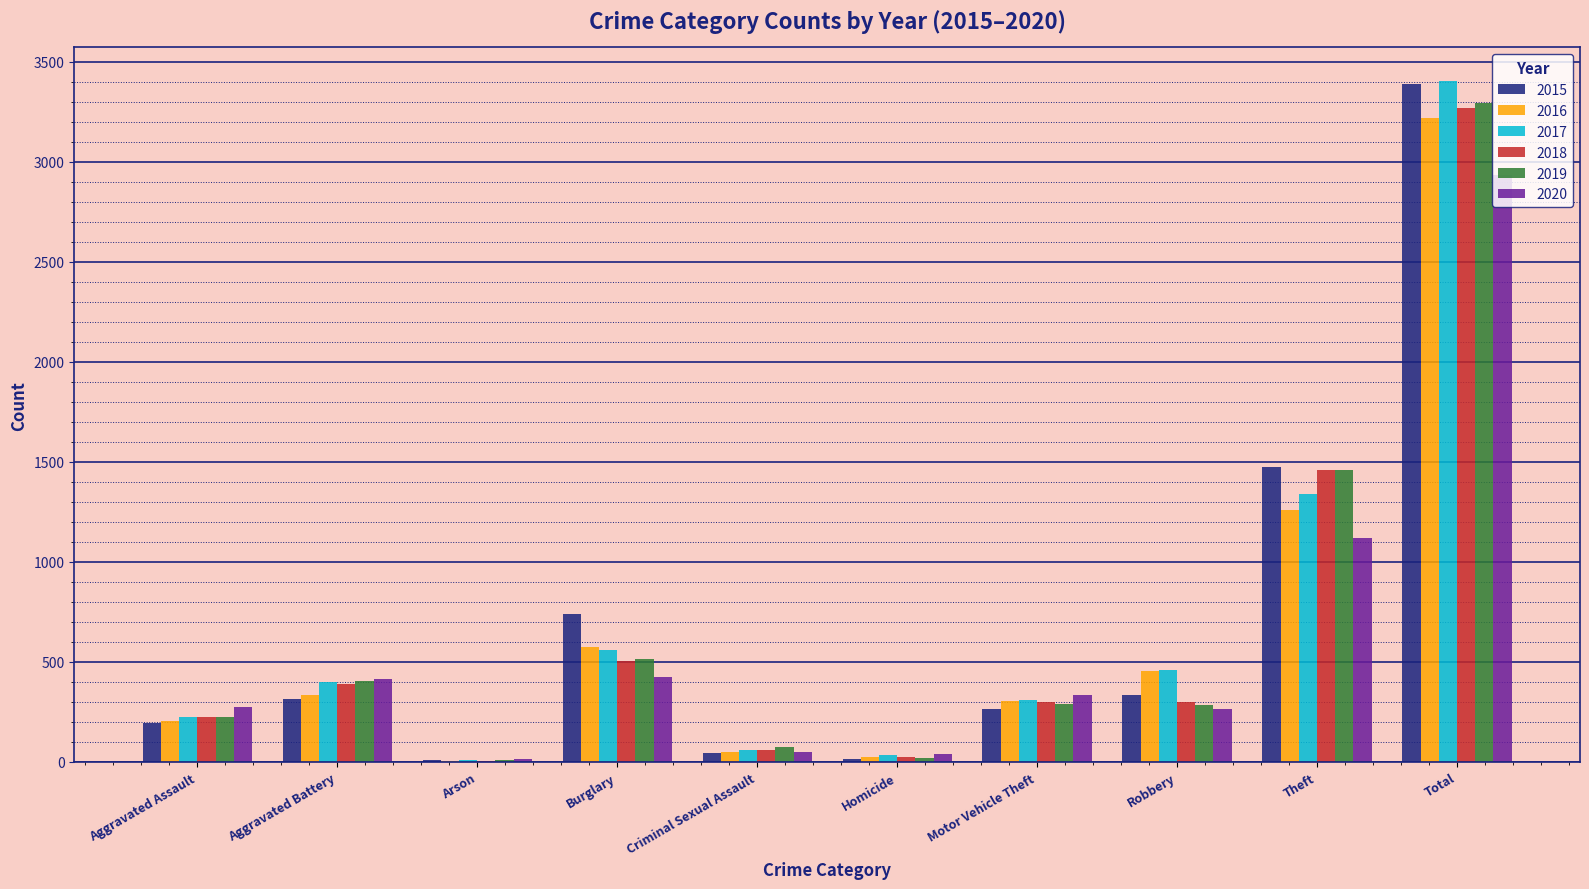

What is the total value across all series at Aggravated Assault?

1346